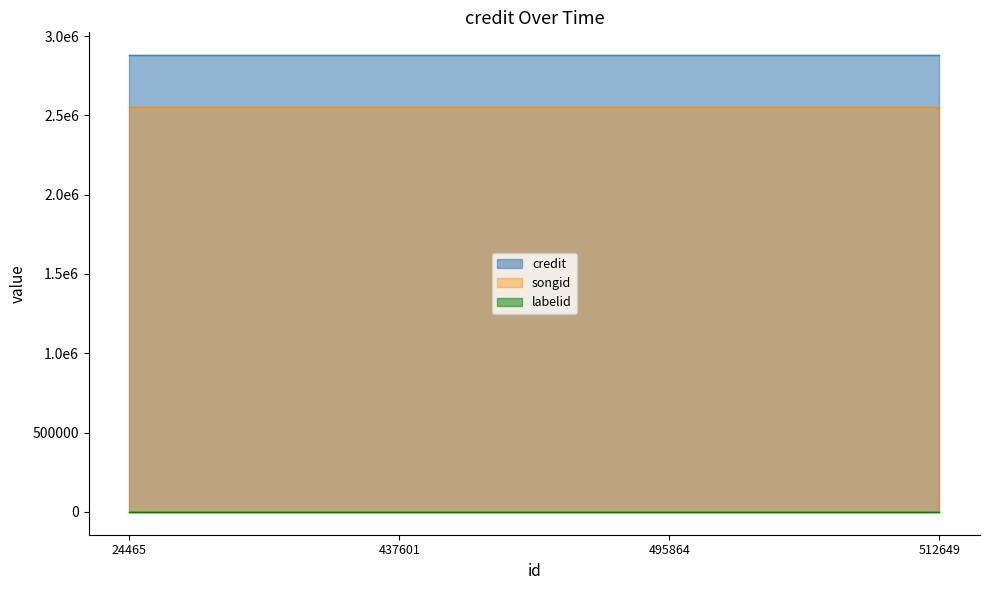

At how many categories does at least one series exceed 1778557?

4